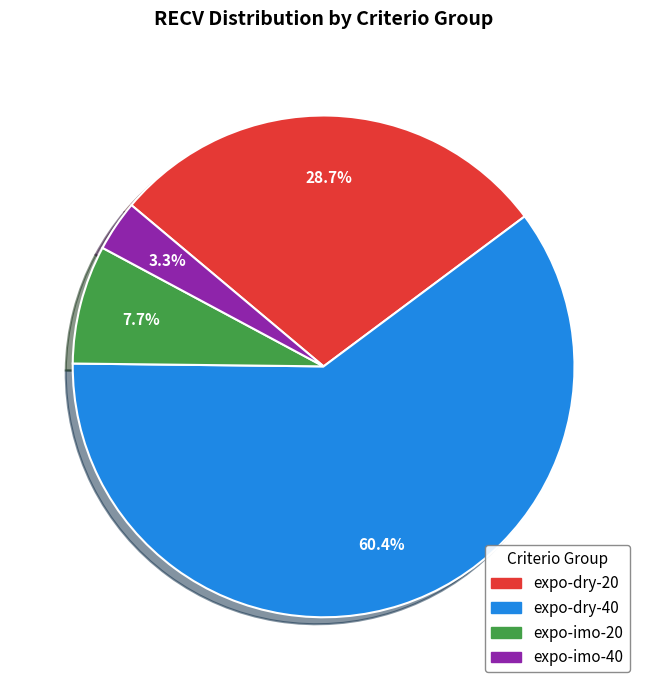

Is there any slice that represents more than half of the pie?

Yes